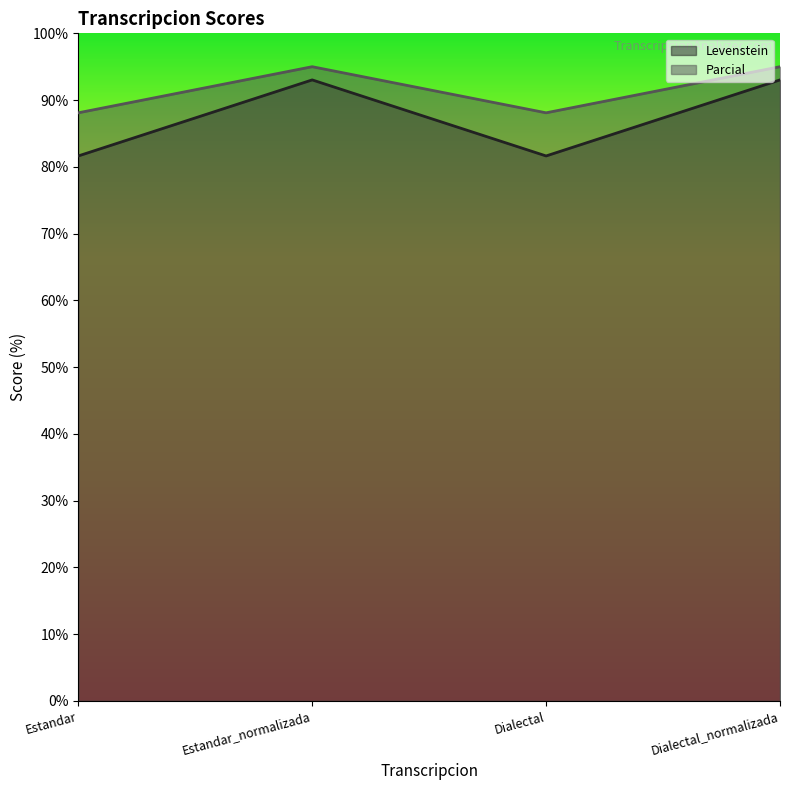

What is the label of the 1st point from the left?

Estandar